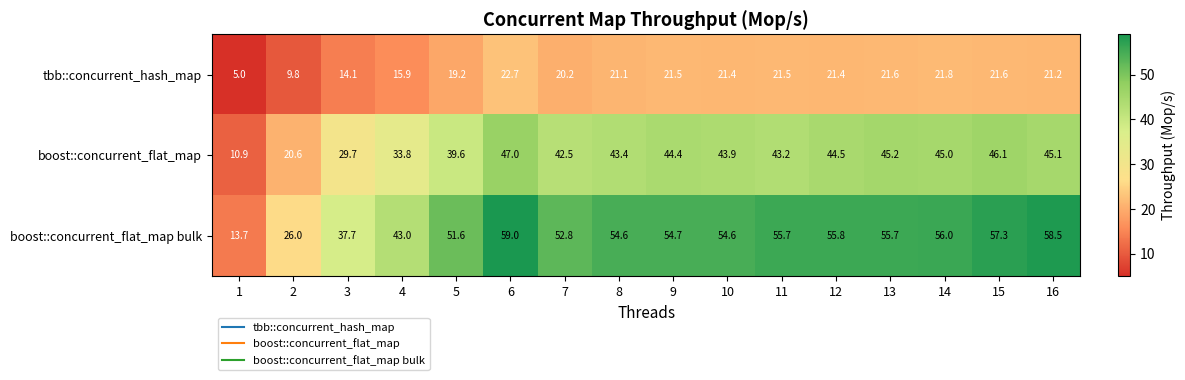

Which category has the lowest value across all series?

1